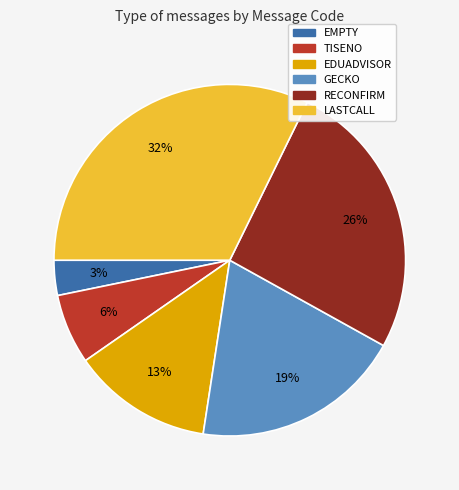

What percentage is the GECKO slice, to the nearest percent?

19%